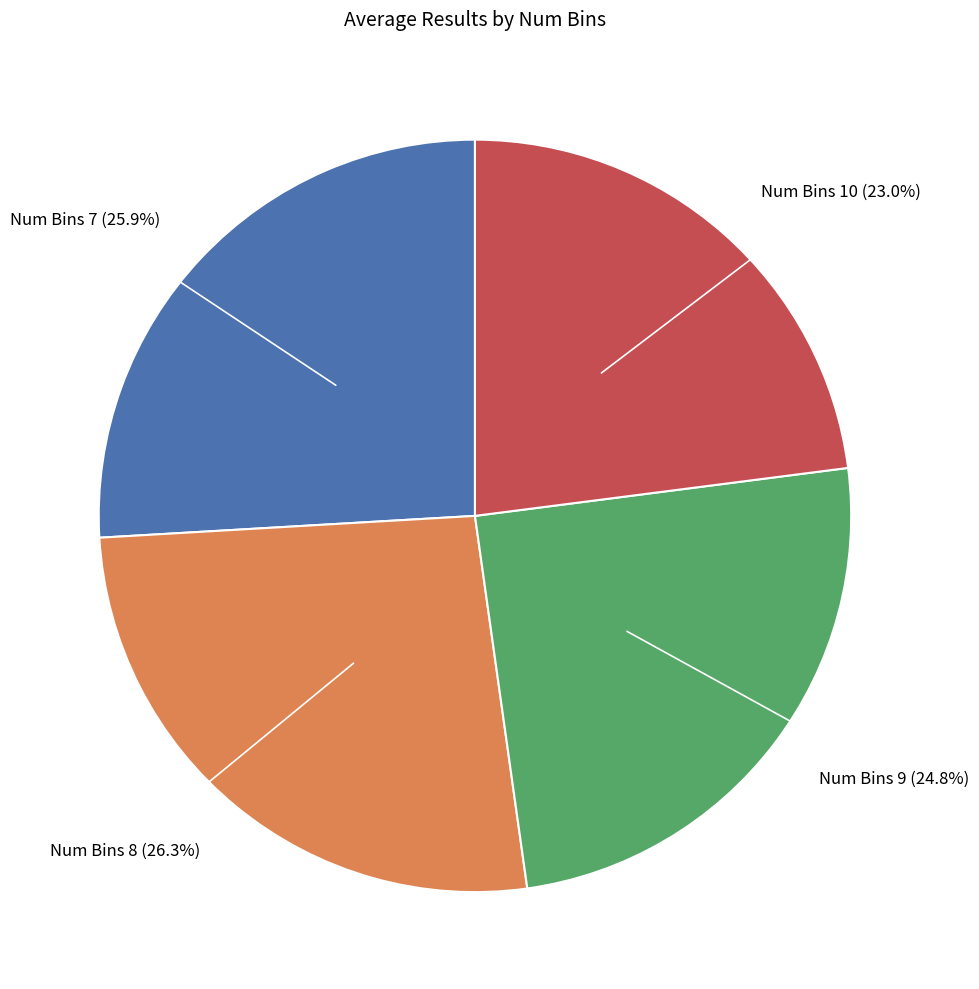

Is there a majority slice in this chart?

No